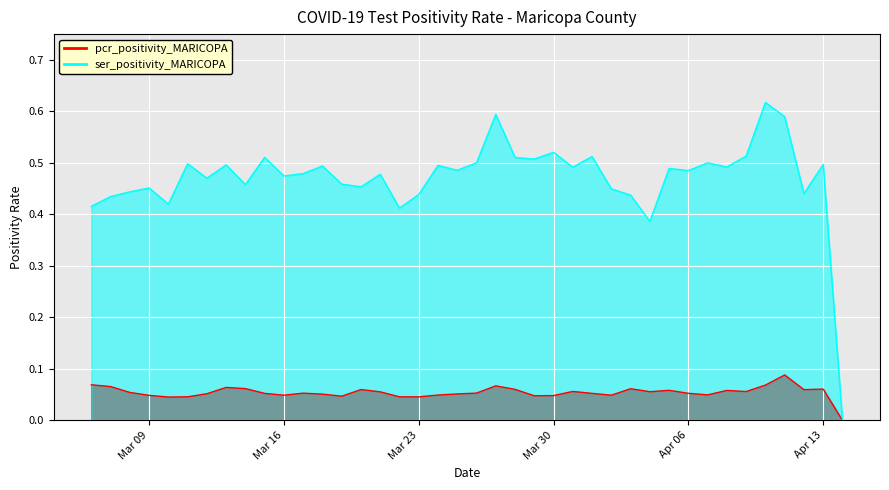

How many data points in ser_positivity_MARICOPA are above 0?

39